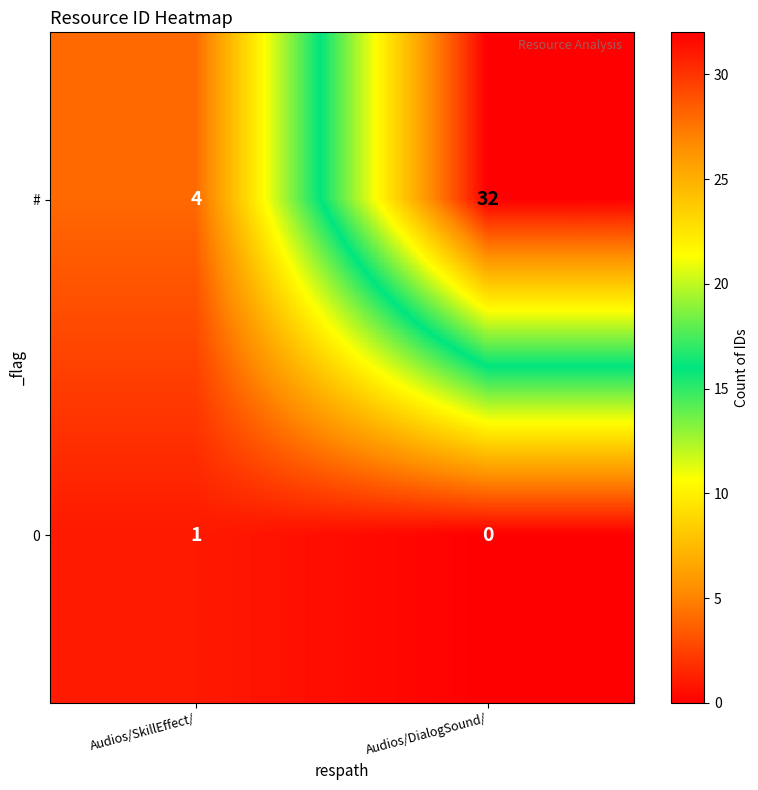

What is the sum of all # values?

36